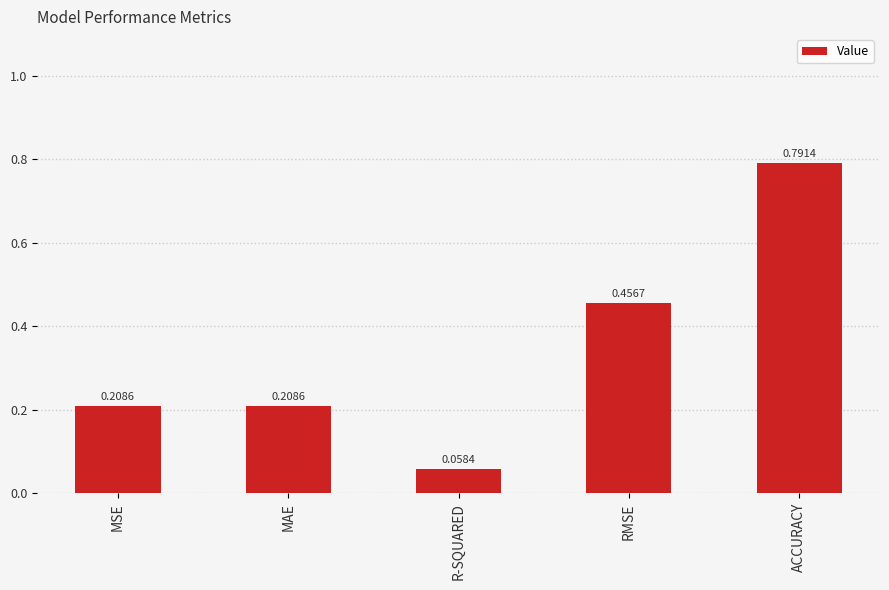

At which category does the chart reach its minimum across all series?

R-SQUARED